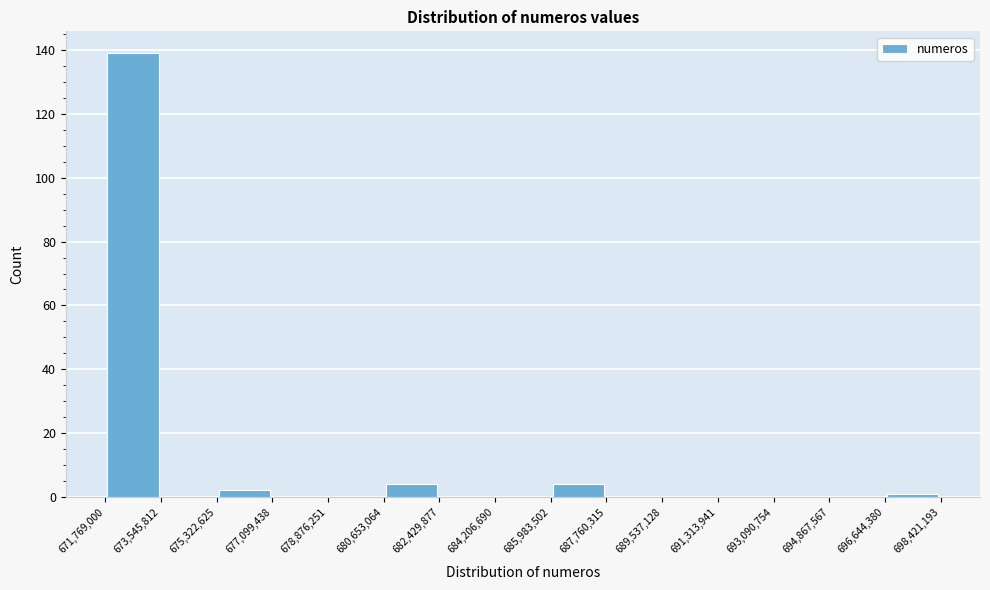

Over which range of the x-axis is the bar tallest?

671,769,000 to 673,545,812